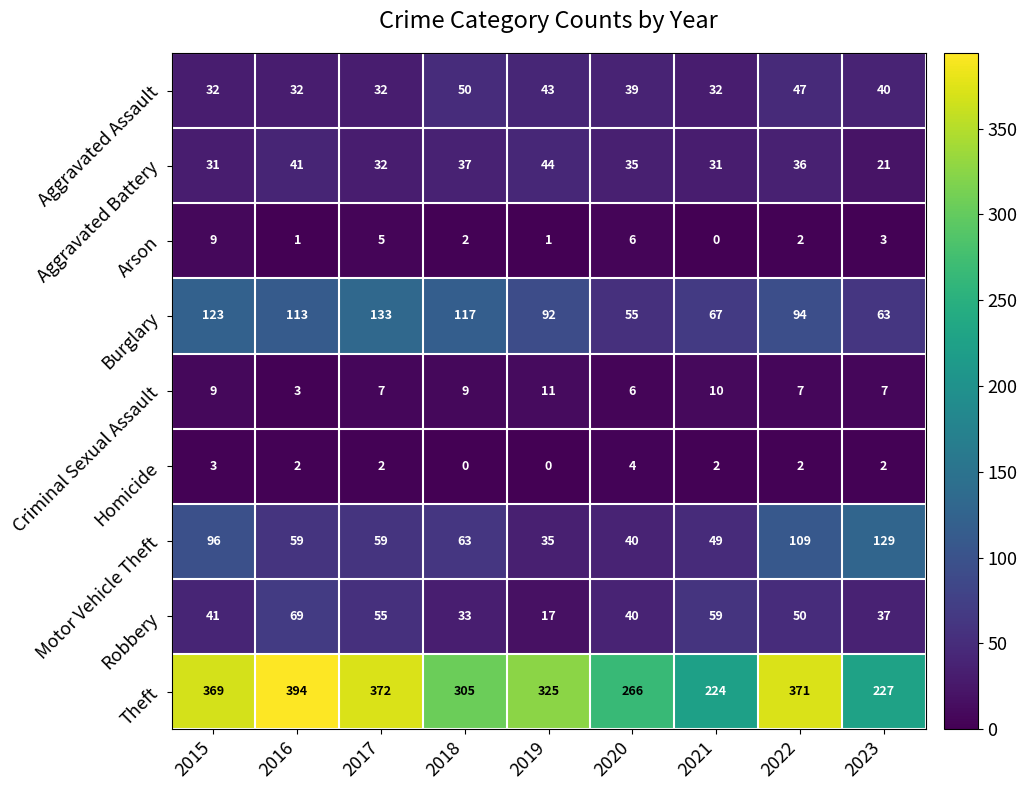

At which label is Burglary closest to 94?

2022